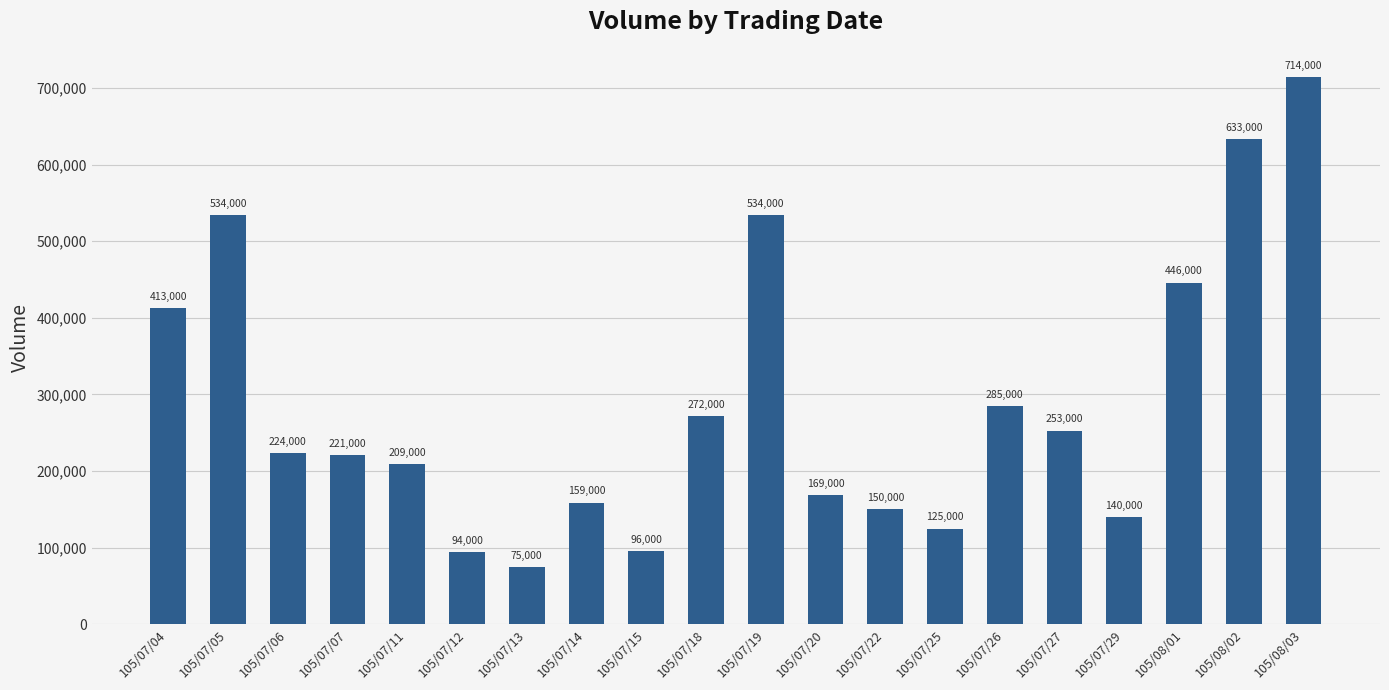

At which label does the data first exceed 224000?

105/07/04